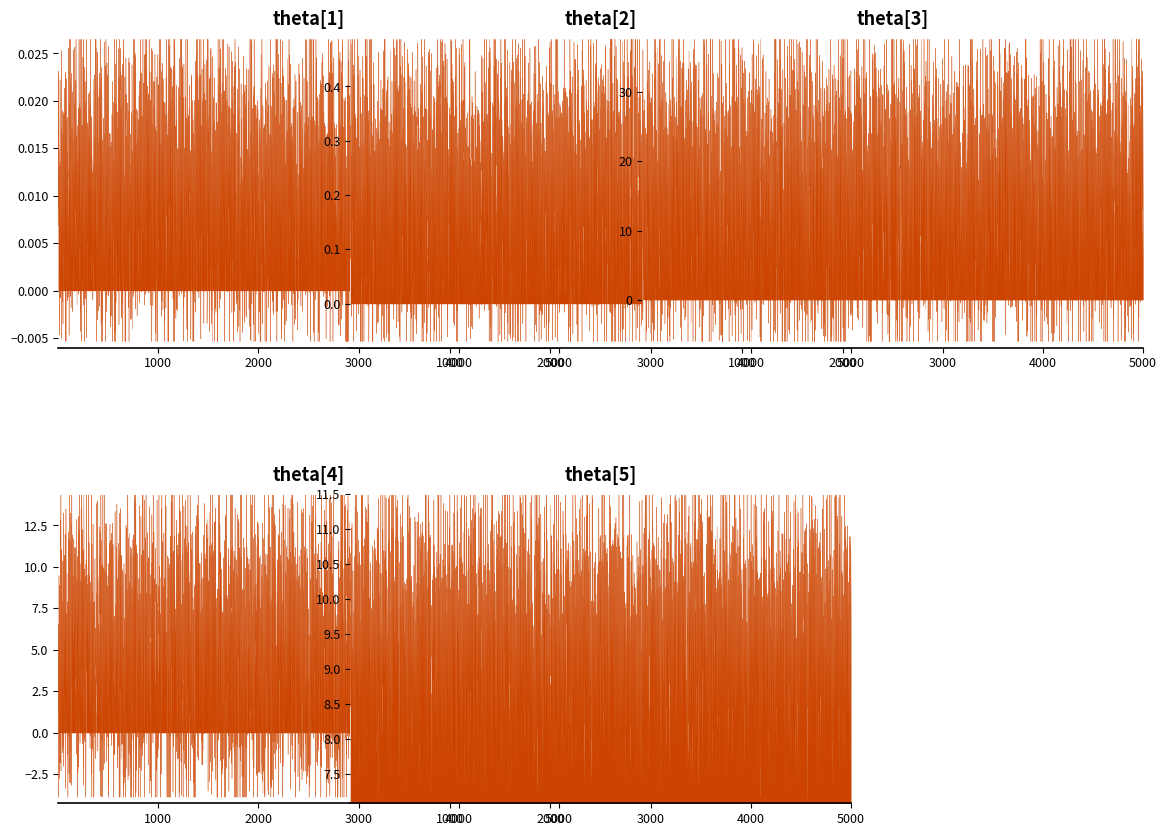

Does the chart display data point markers on the line(s)?

No